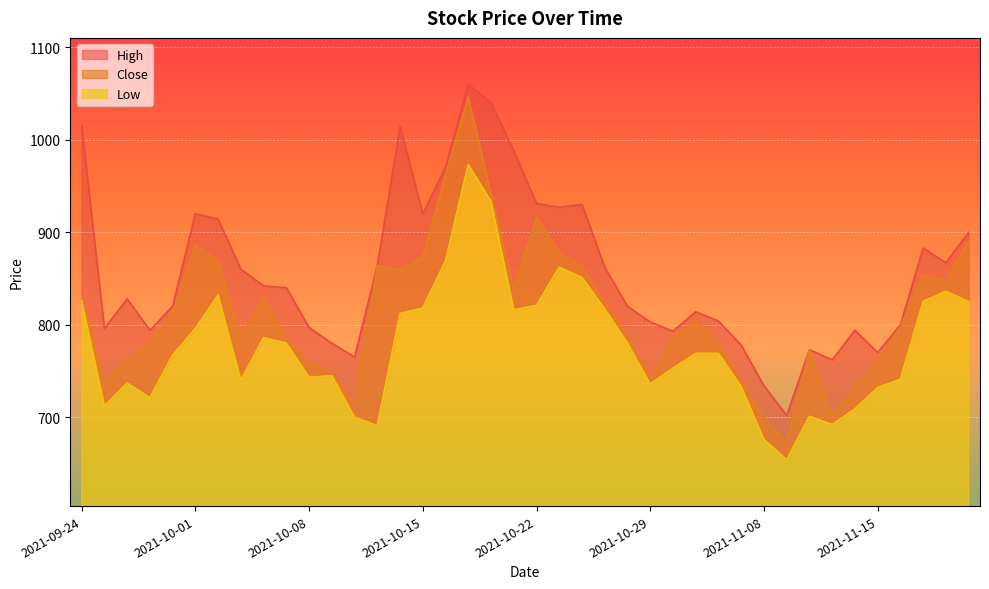

At which category is the sum across all series the highest?

2021-10-19